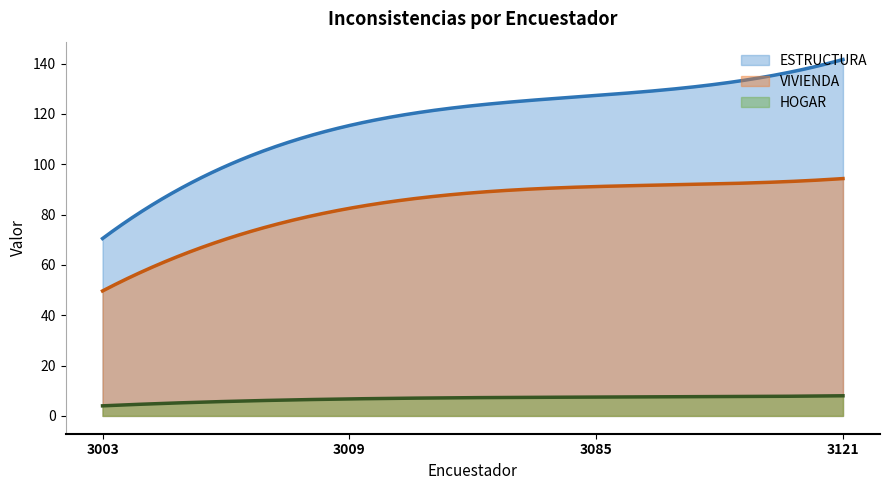

Does the chart have visible grid lines?

No